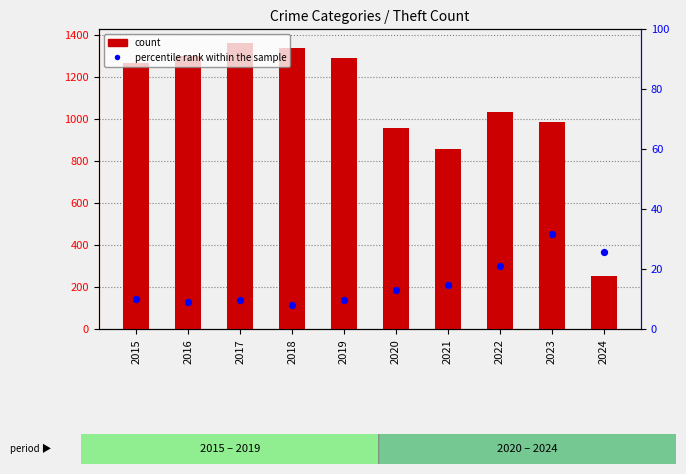

Is the value of count at 2016 greater than the value of percentile rank within the sample at 2024?

Yes